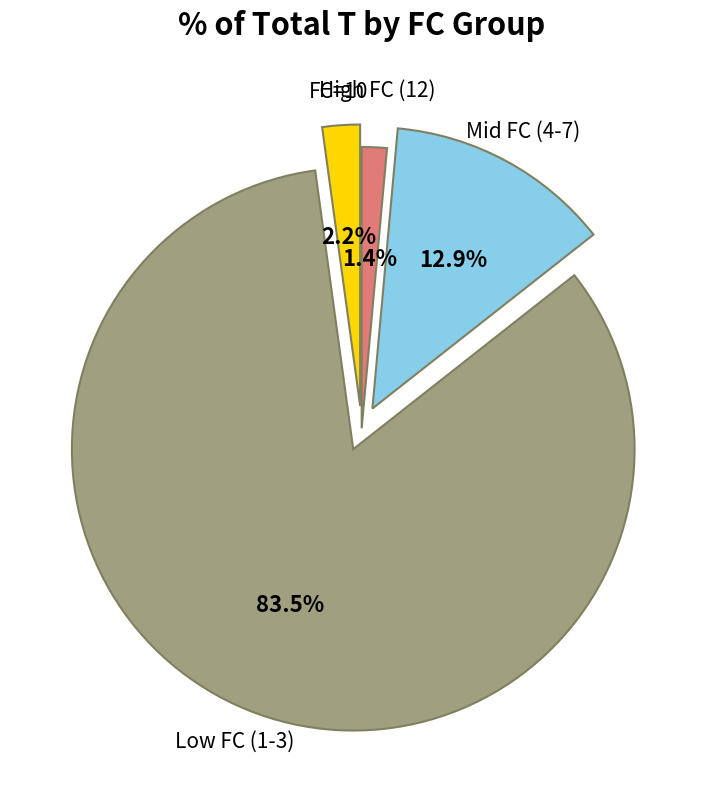

What is the smallest slice in the pie chart?

High FC (12)